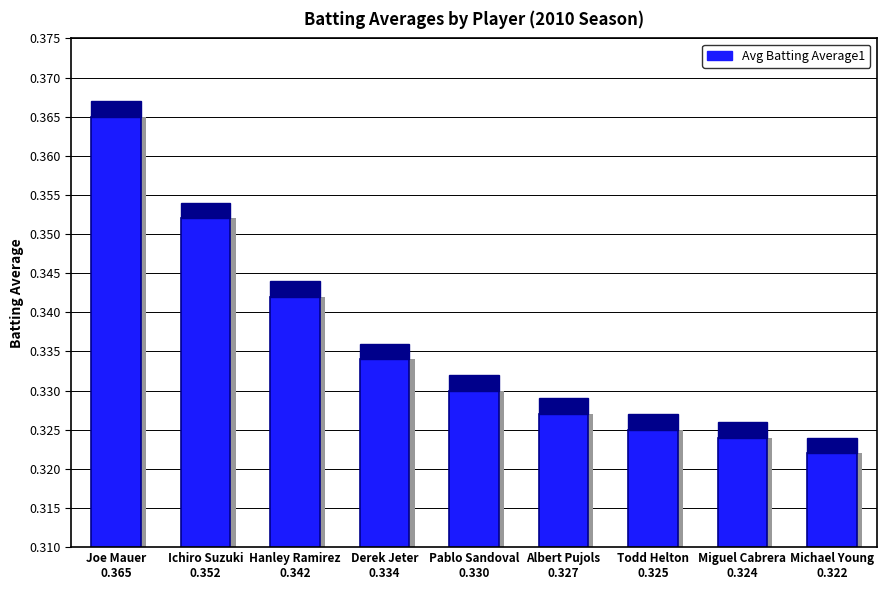

Reading left to right, what are all the values shown in this chart?

Joe Mauer
0.365=0.4	Ichiro Suzuki
0.352=0.4	Hanley Ramirez
0.342=0.3	Derek Jeter
0.334=0.3	Pablo Sandoval
0.330=0.3	Albert Pujols
0.327=0.3	Todd Helton
0.325=0.3	Miguel Cabrera
0.324=0.3	Michael Young
0.322=0.3